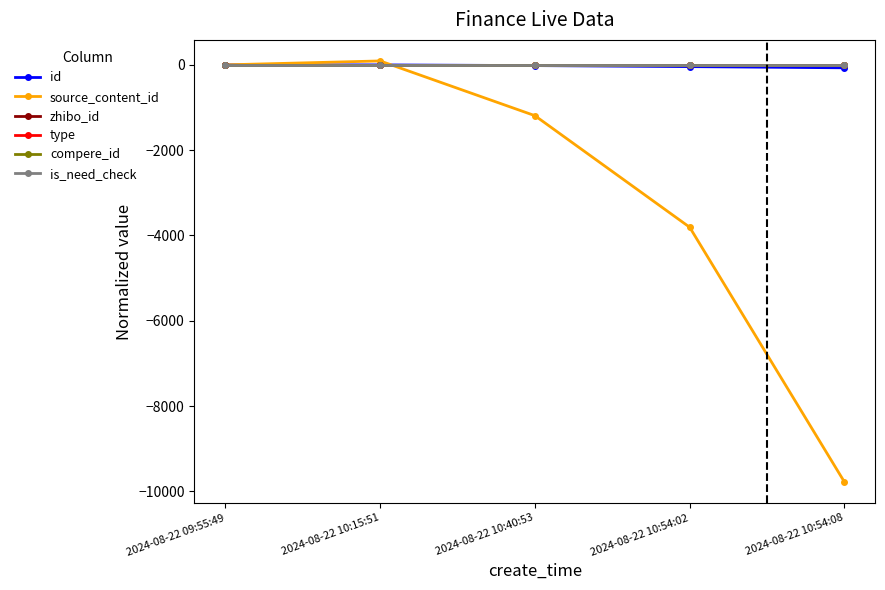

Is this an area chart (filled region under the line)?

No